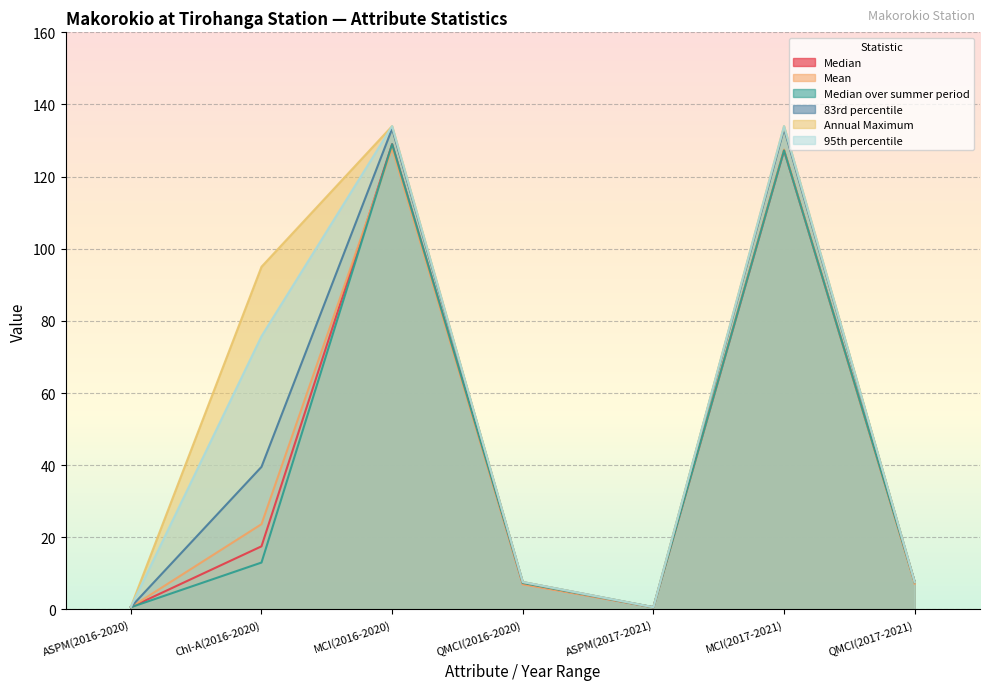

True or false: Mean has more than 2 interior local peaks.

False